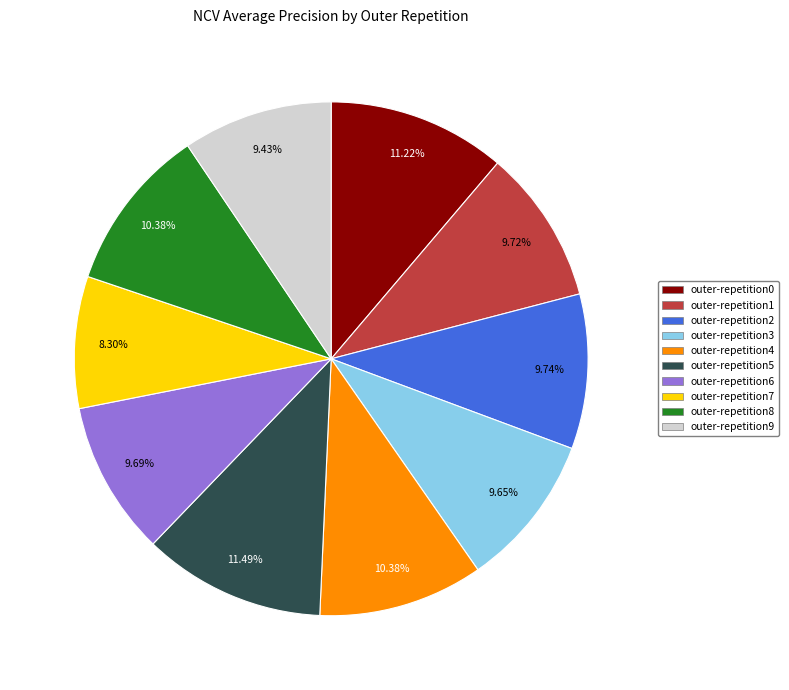

The outer-repetition3 slice represents 2% of the pie. True or false?

False